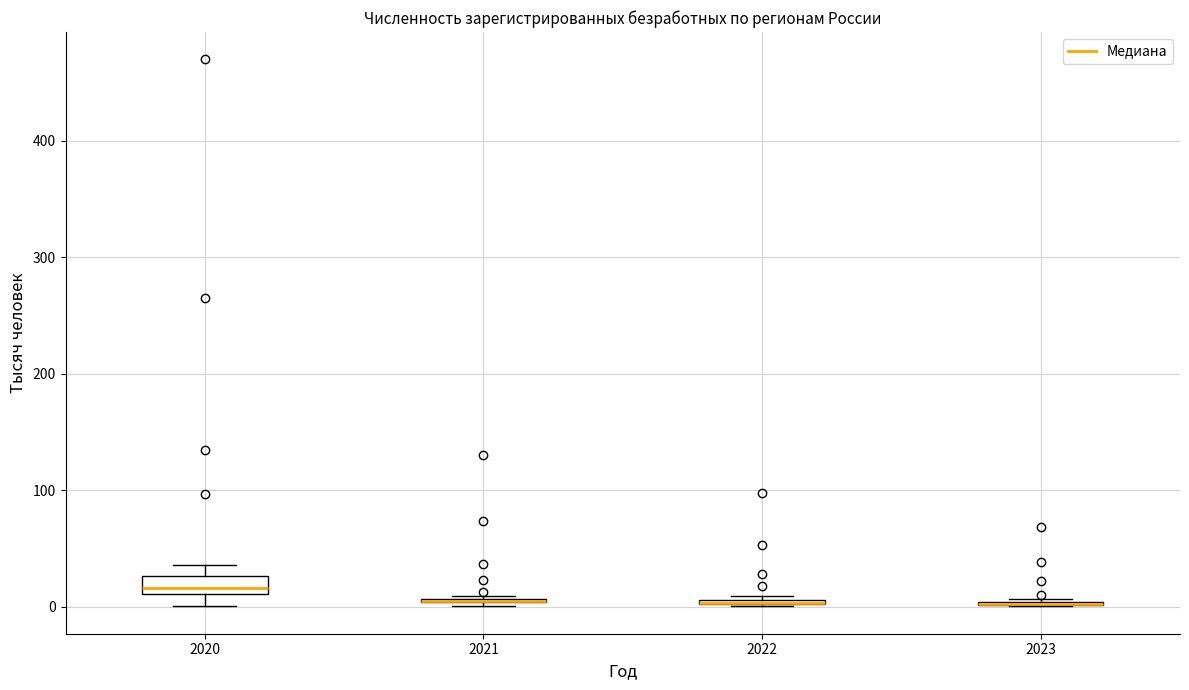

Where does the median line of the box at x = 2020 sit on the y-axis? The values are not printed on the chart, so give them approximately, as read against the axis.

20